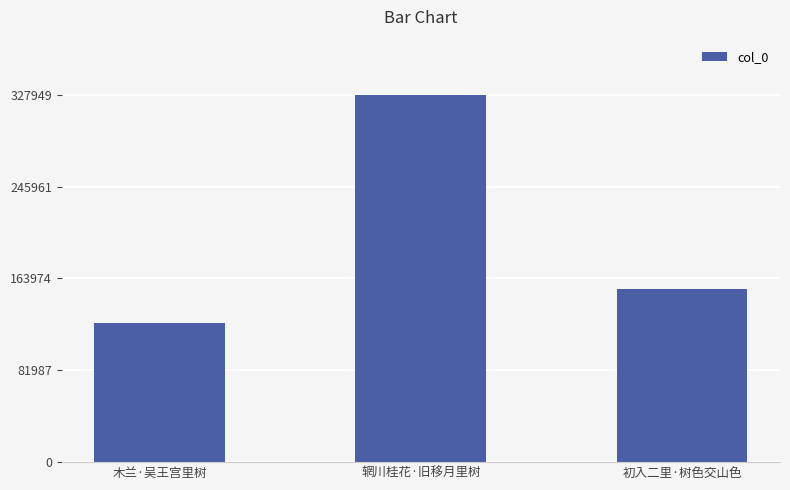

Reading left to right, what are all the values shown in this chart?

123969	327949	154833